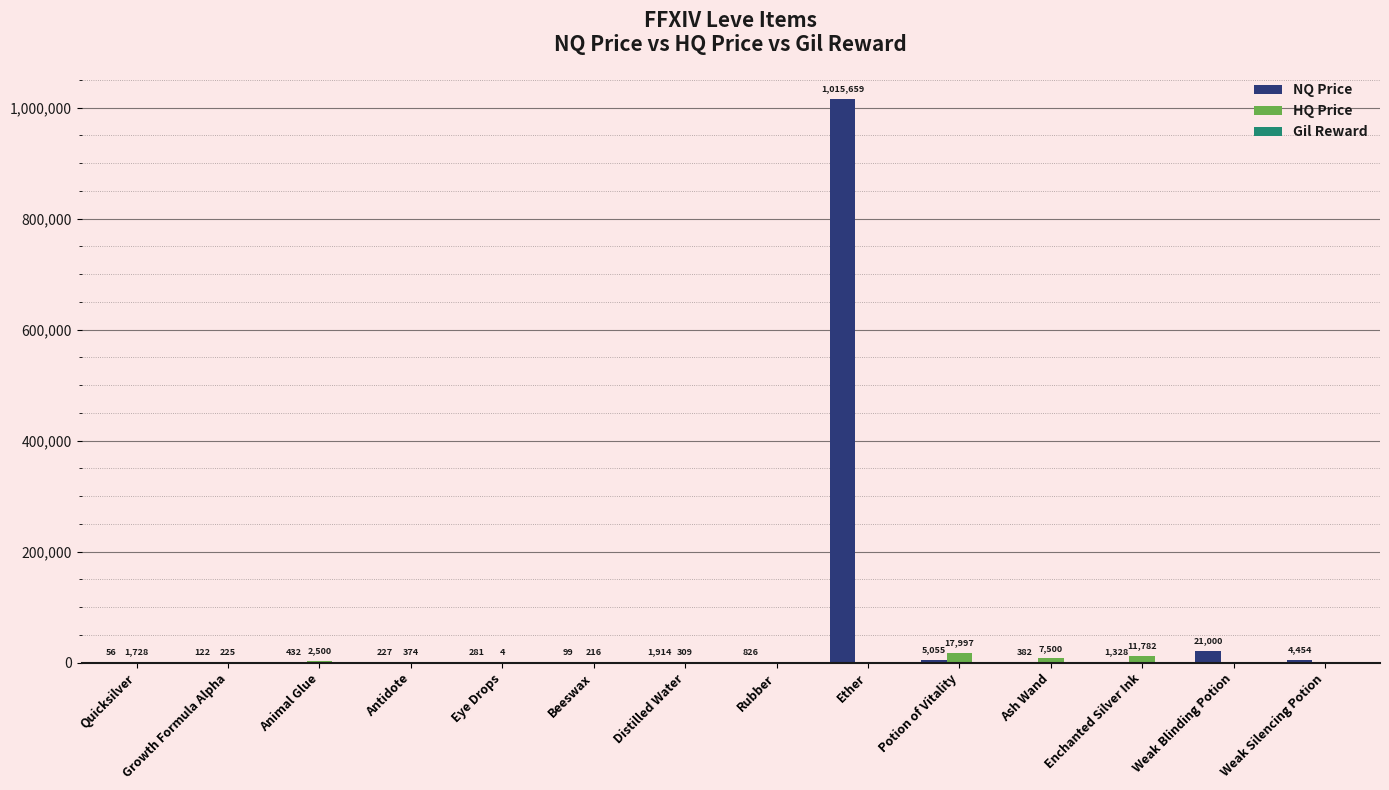

What is the sum of the NQ Price values at Weak Blinding Potion and Potion of Vitality?

26055.0